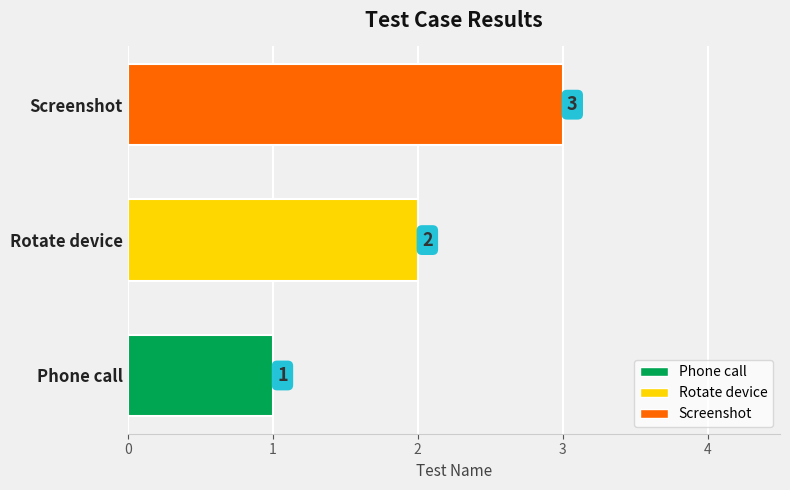

Are the bars grouped side by side (vs. stacked)?

No